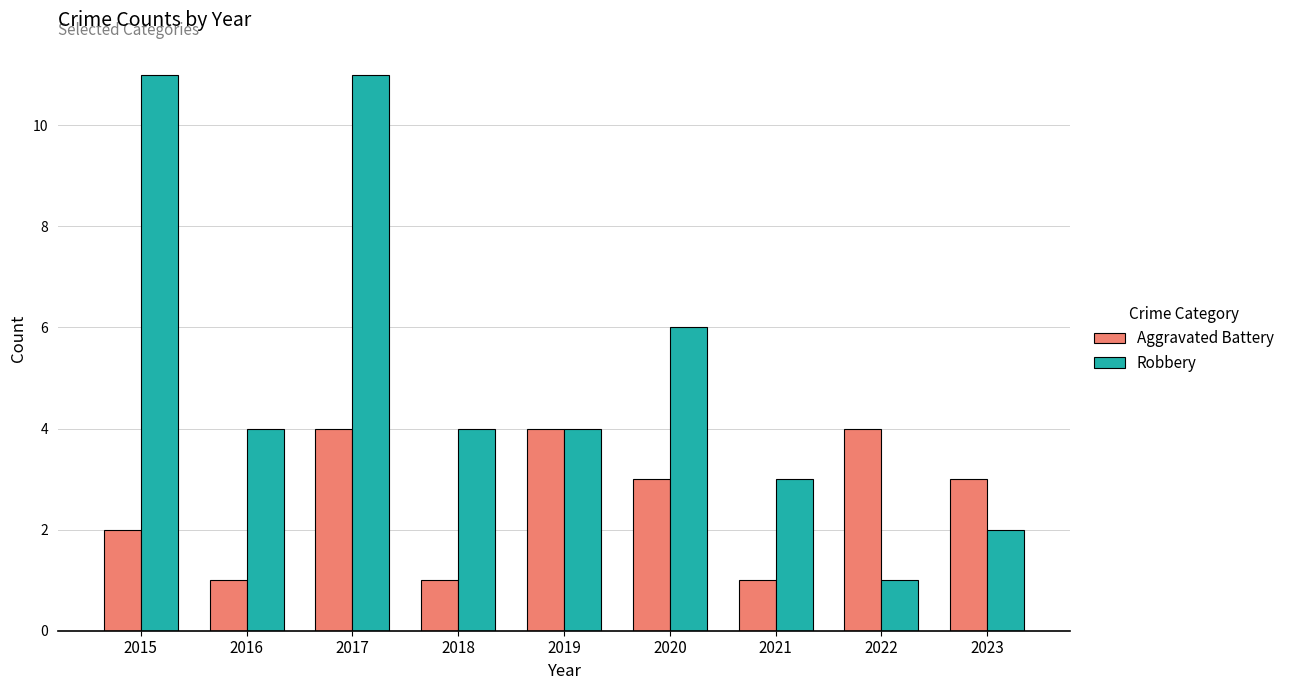

What is the total value across all series at 2021?

4